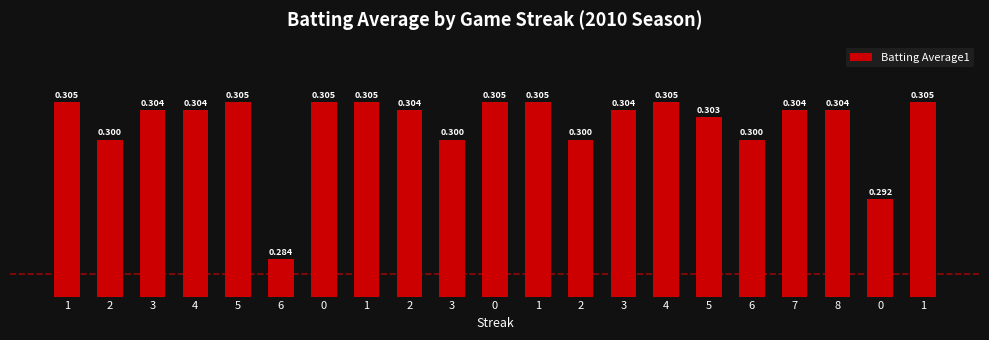

Are the bars horizontal?

No